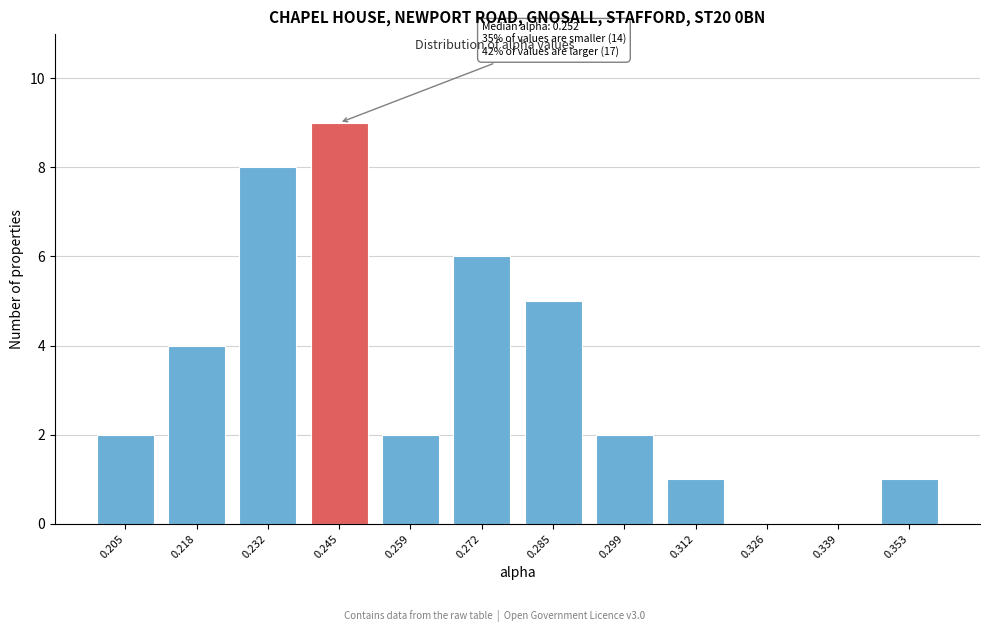

Reading right to left, what are all the values shown in this chart?

0.353=1	0.339=0	0.326=0	0.312=1	0.299=2	0.285=5	0.272=6	0.259=2	0.245=9	0.232=8	0.218=4	0.205=2